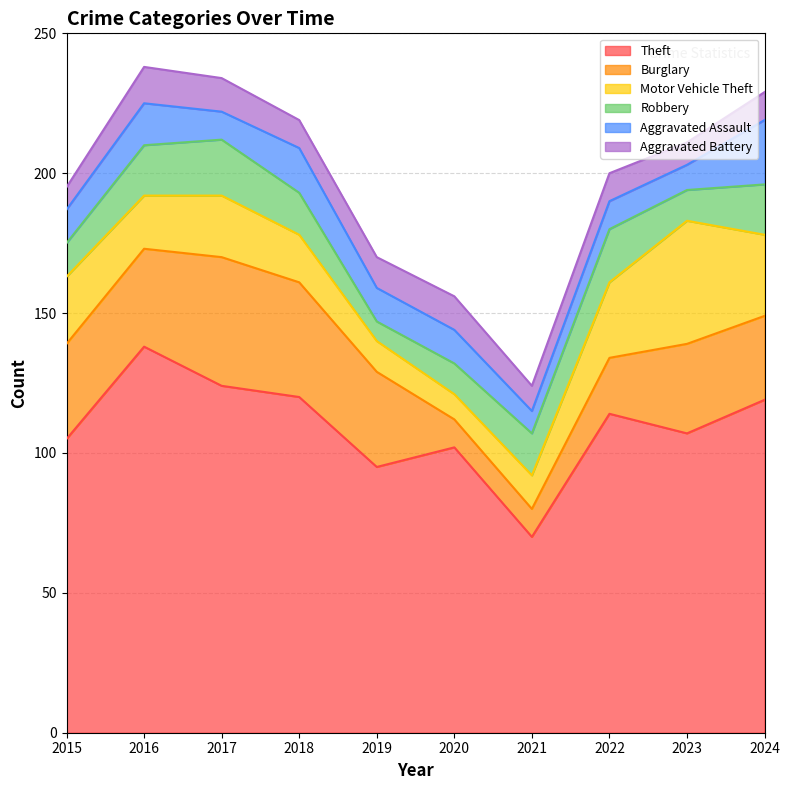

At how many categories does at least one series exceed 27?

10